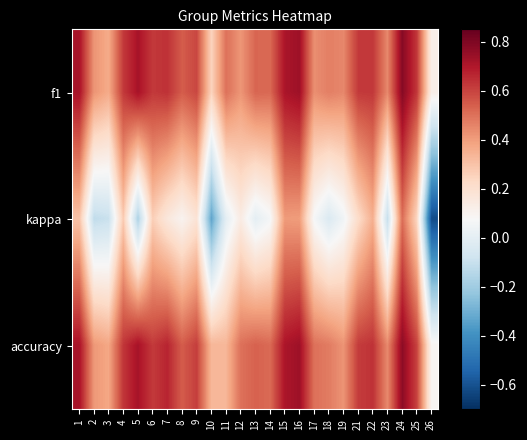

At which category does the chart reach its peak across all series?

24